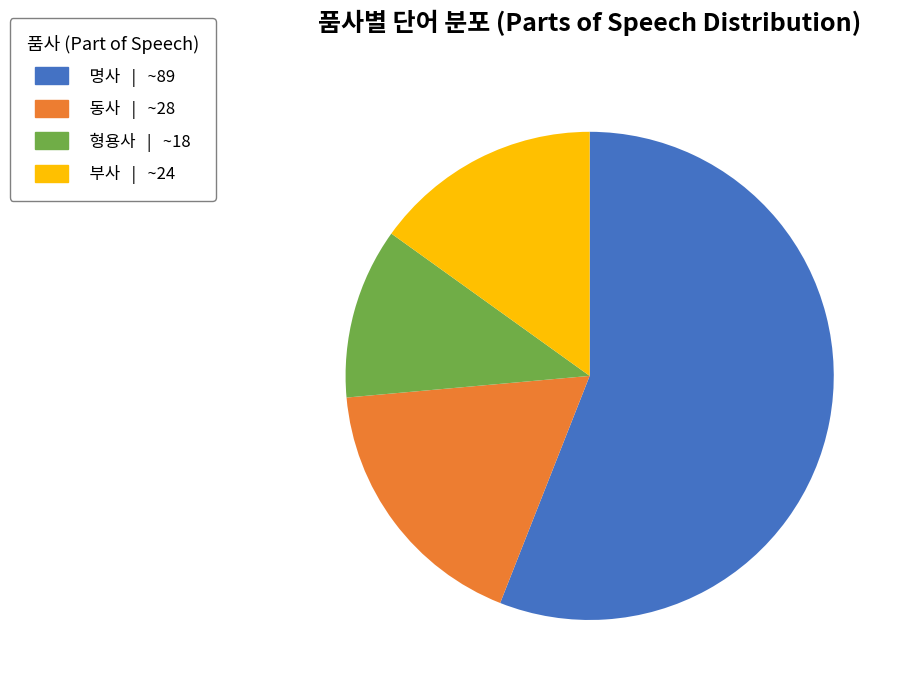

How many segments does this pie chart have?

4